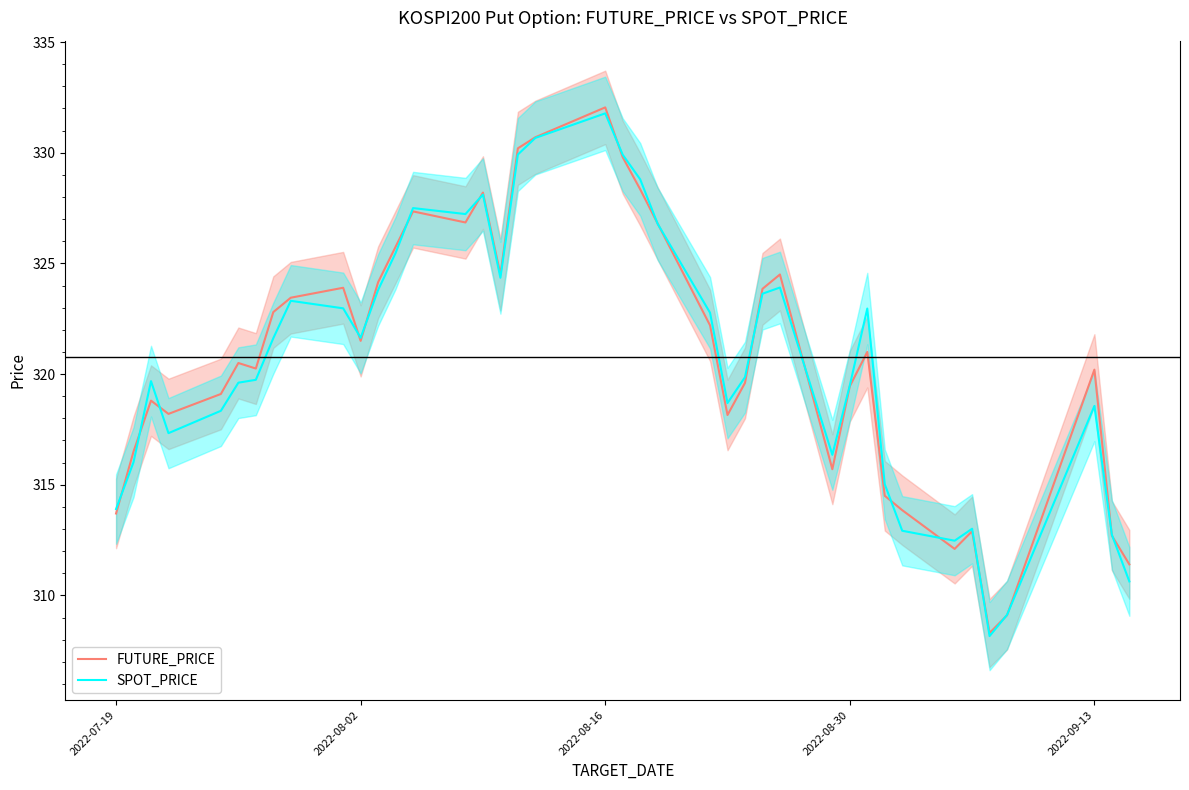

At which label does FUTURE_PRICE reach its peak?

2022-08-16